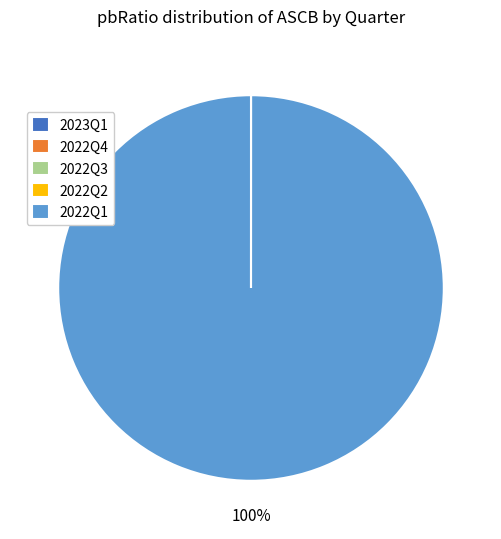

Which category has the biggest portion of the pie?

2022Q1